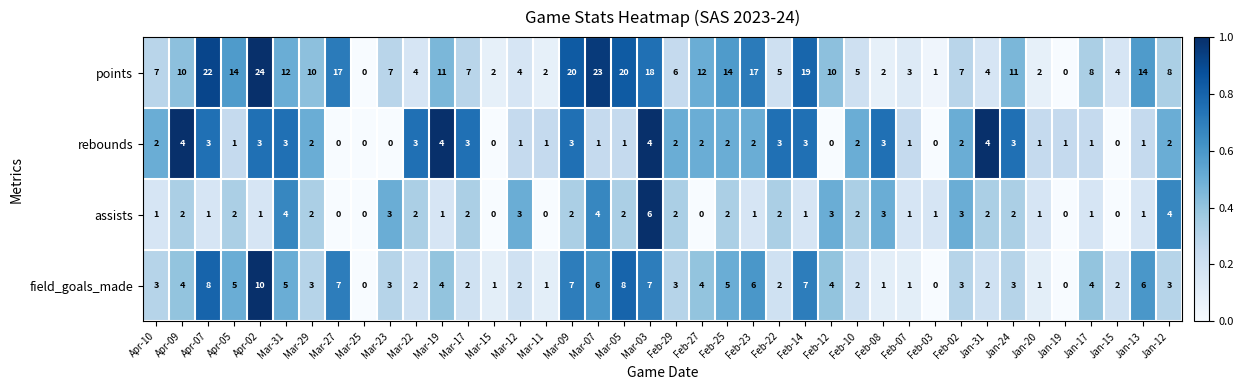

Rank the series at Feb-23 from lowest to highest value.

assists, rebounds, field_goals_made, points